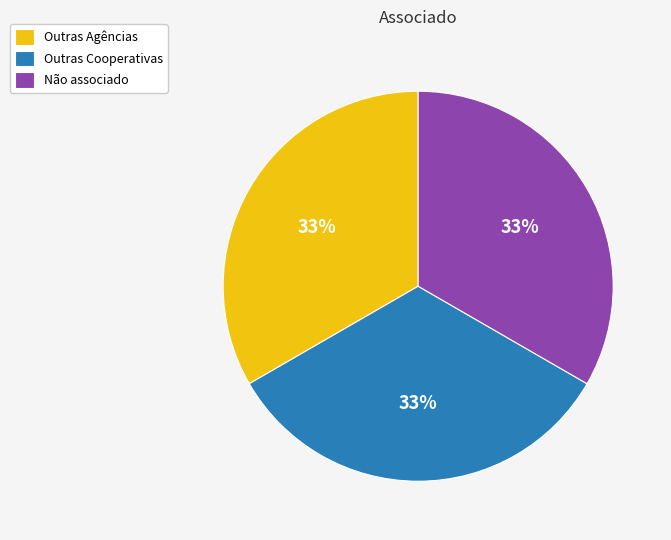

To the nearest percent, what is the difference between the largest and smallest slice percentages?

0%